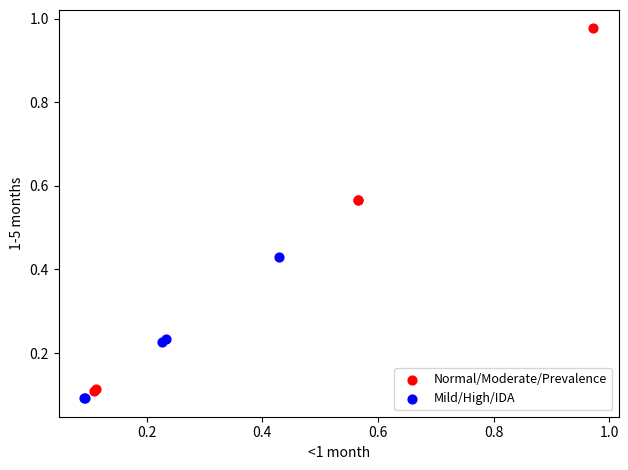

Which series has the widest spread of Y values?

Normal/Moderate/Prevalence